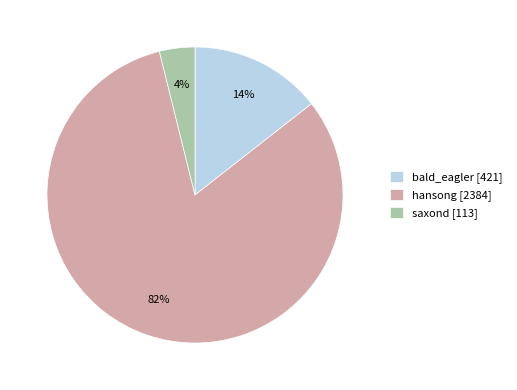

To the nearest percent, what percentage of the pie is saxond?

4%